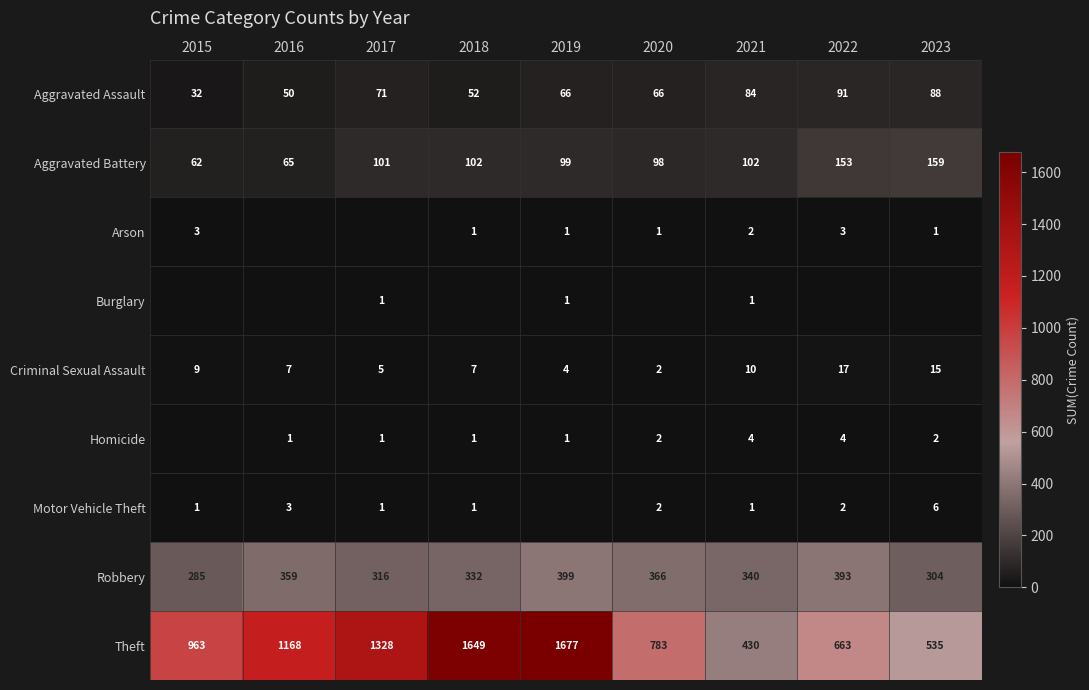

What is the sum of all Aggravated Assault values?

600